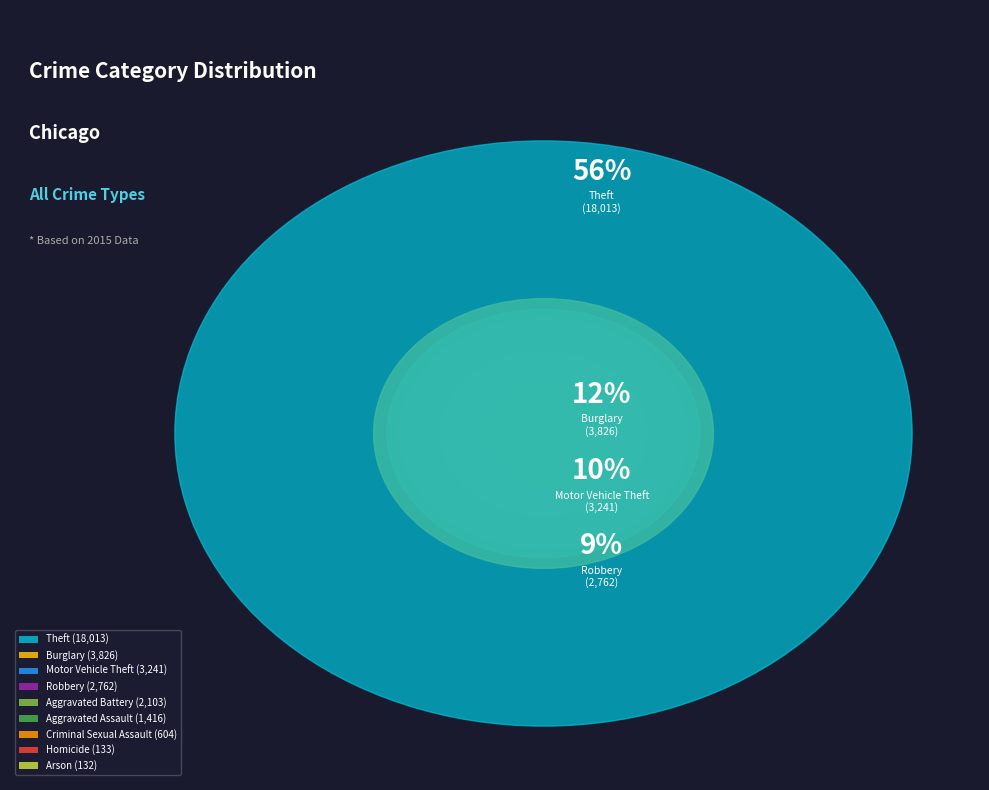

What is the change in value from Arson to Motor Vehicle Theft?

+3109